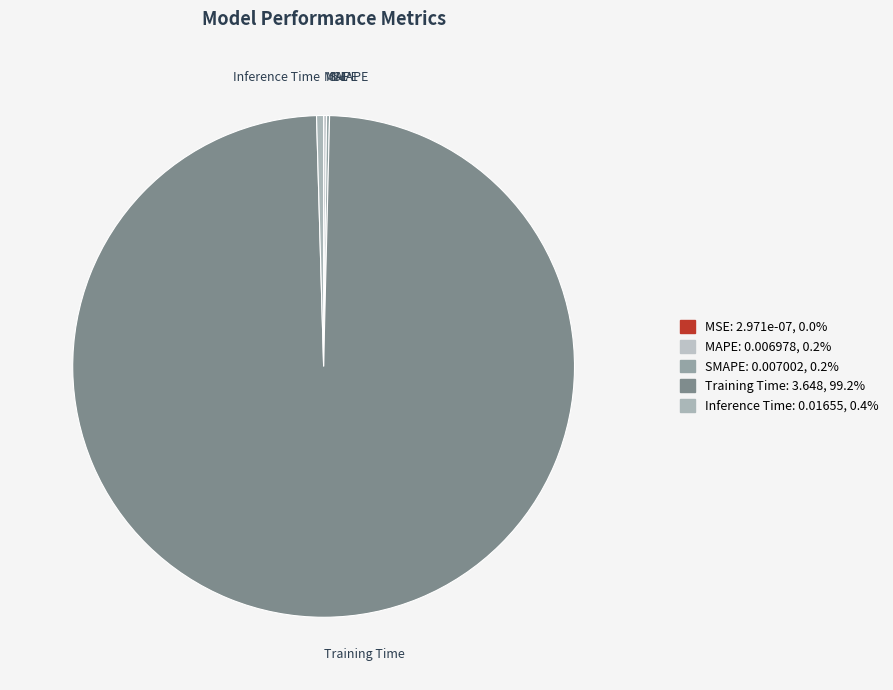

Which slice is the largest?

Training Time